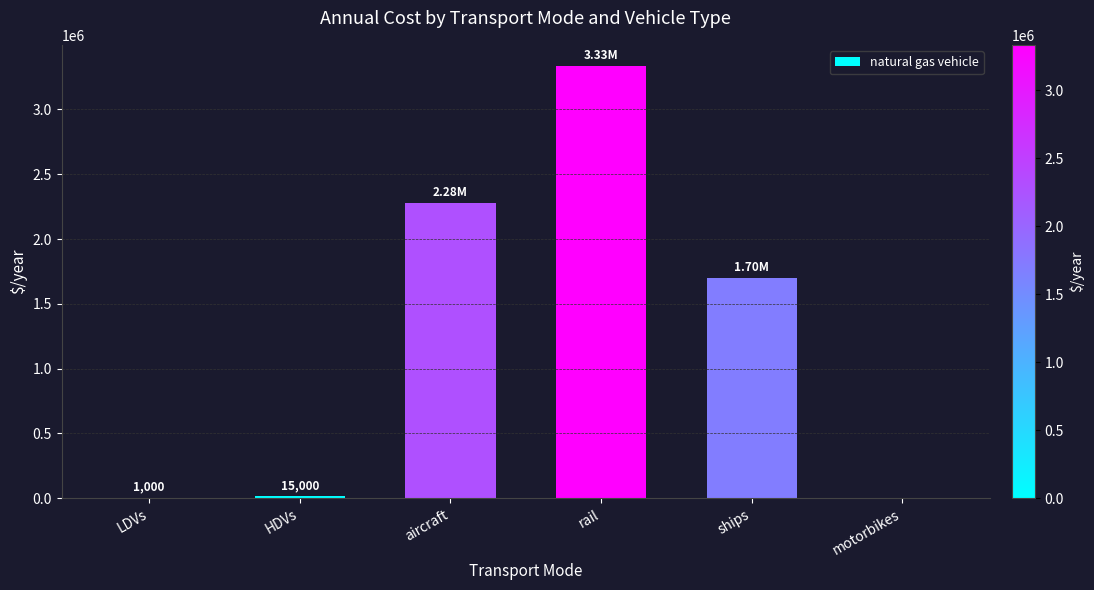

Does the chart contain stacked bars?

No